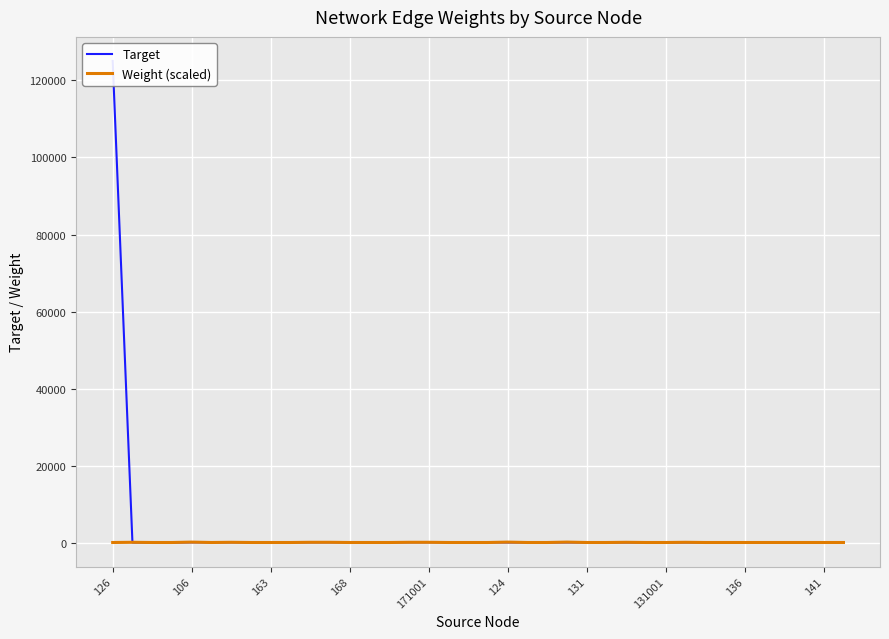

Reading right to left, transcribe all the data shown in this chart.

Target: 151	142	145	144	143	139	138	137	136	135	134	133	131	132	131	130	129	127	169	177	174	179	173	172	171	170	168	166	165	165	163	163	162	161	106	124	125	125001
Weight (scaled): 130	130	130	130	130	130	130	130	180	130	130	180	130	130	230	130	130	230	130	130	130	180	180	130	130	130	180	180	130	130	130	180	130	230	130	130	180	130